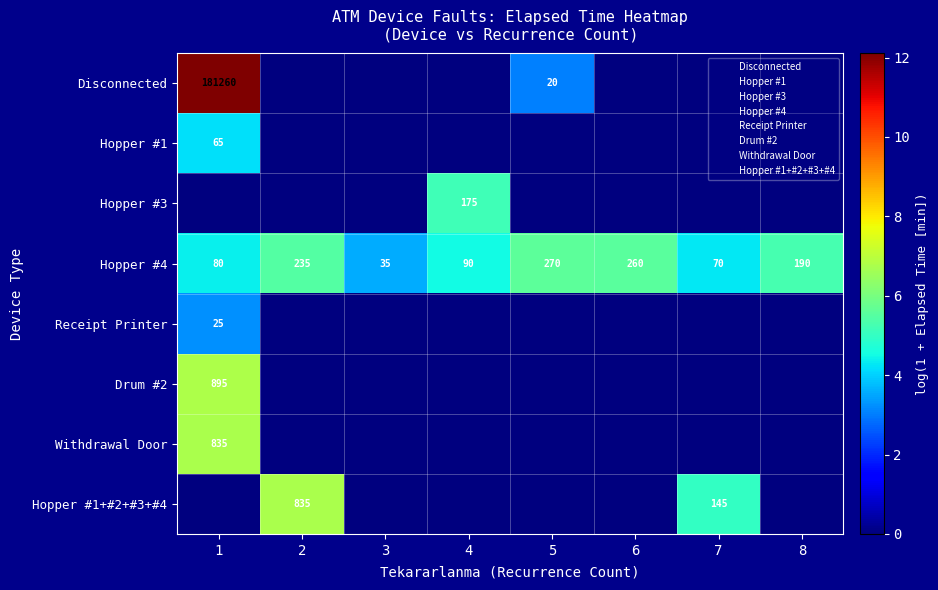

Where is Hopper #4 nearest to the value 152?

8